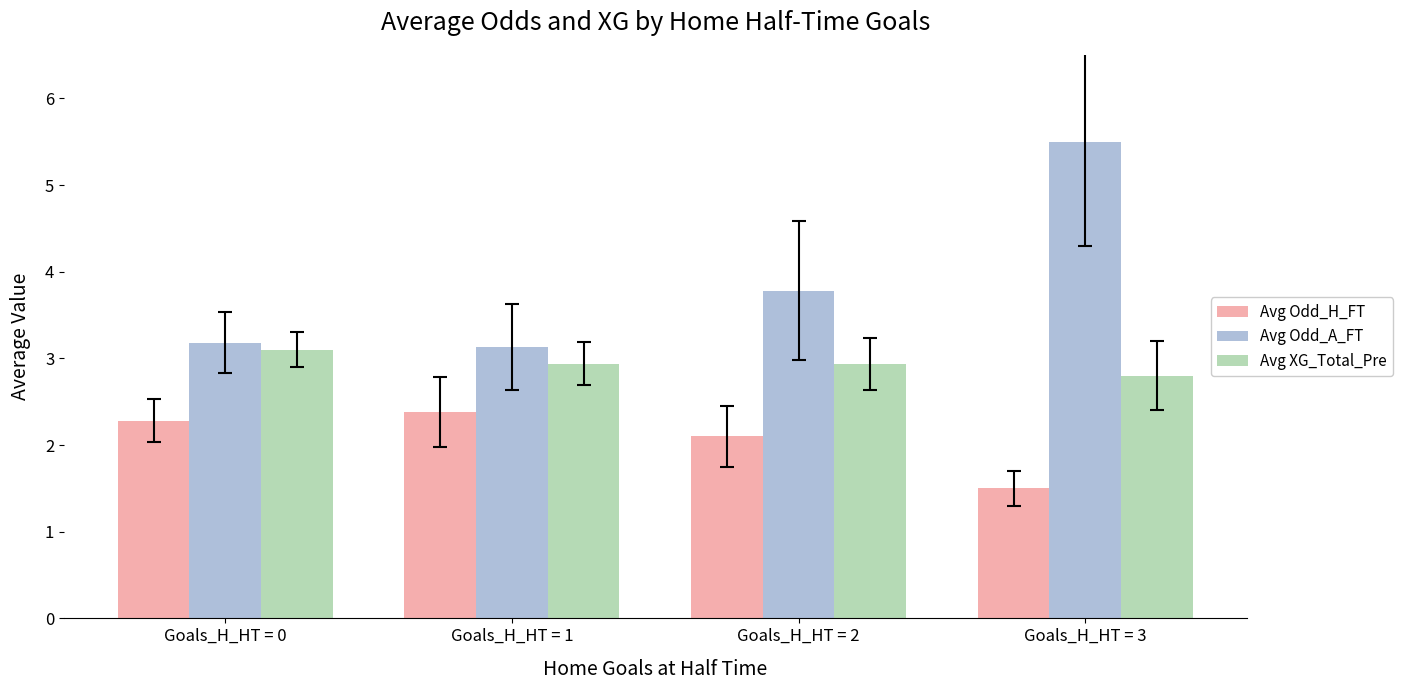

What is the smallest value displayed?

1.5